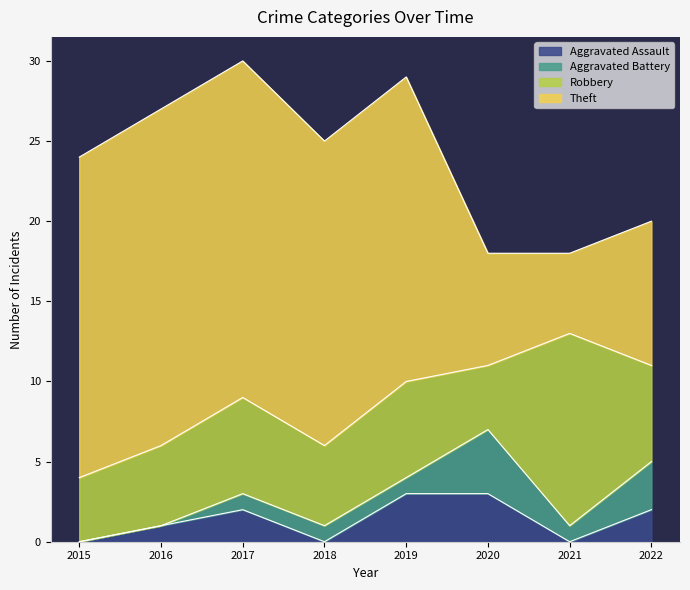

At 2018, list the series in order from largest to smallest.

Theft, Robbery, Aggravated Battery, Aggravated Assault